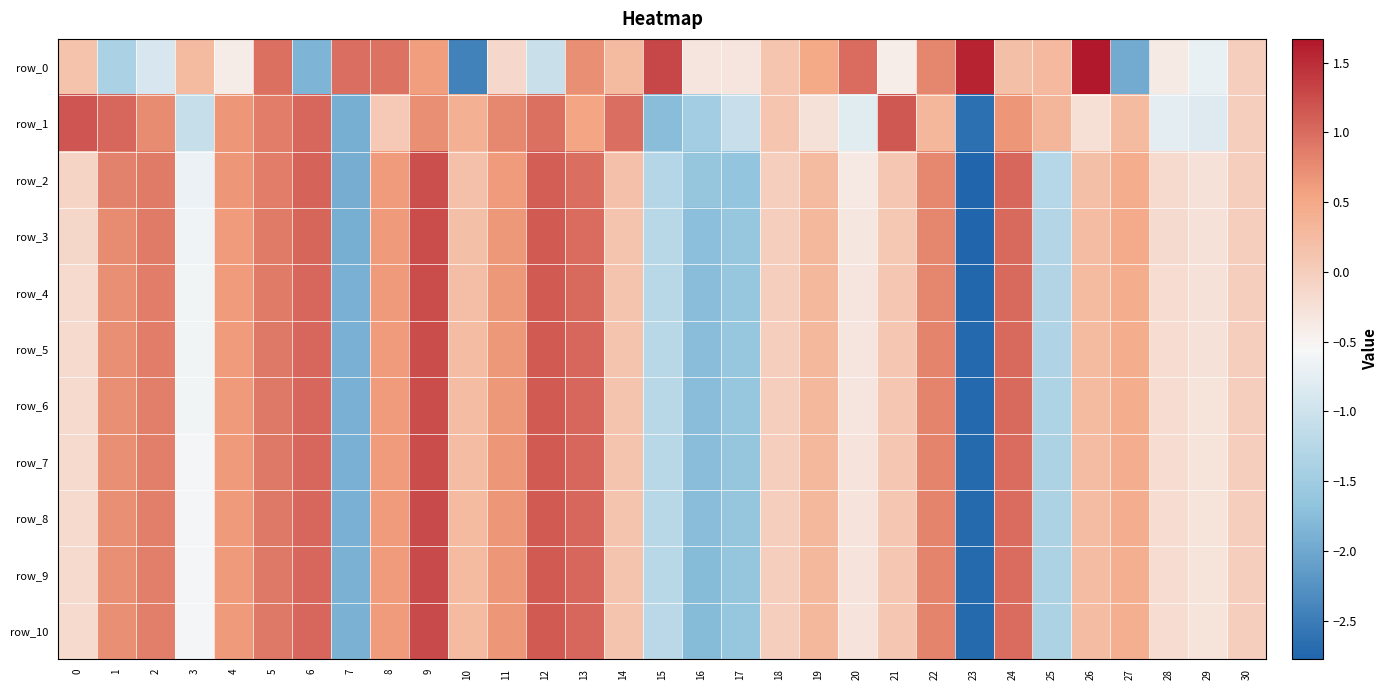

What is the sum of the row_6 values at 11 and 20?

0.3